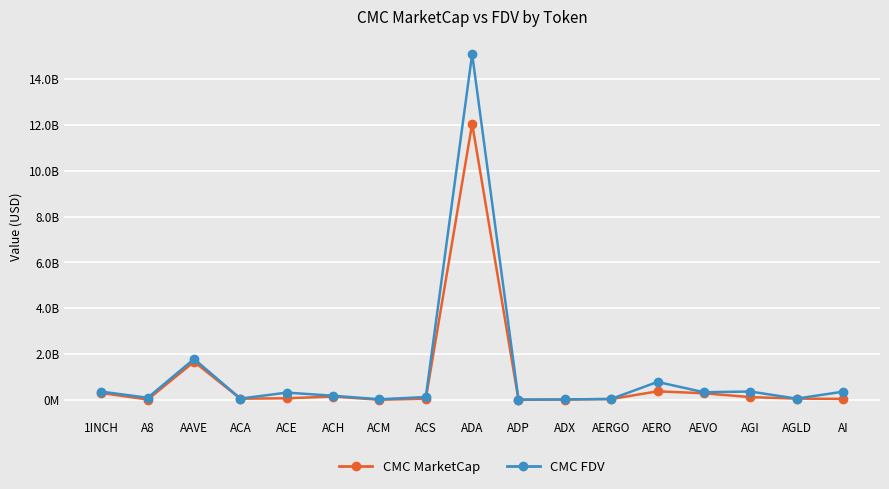

Where is the first local minimum for CMC FDV?

A8